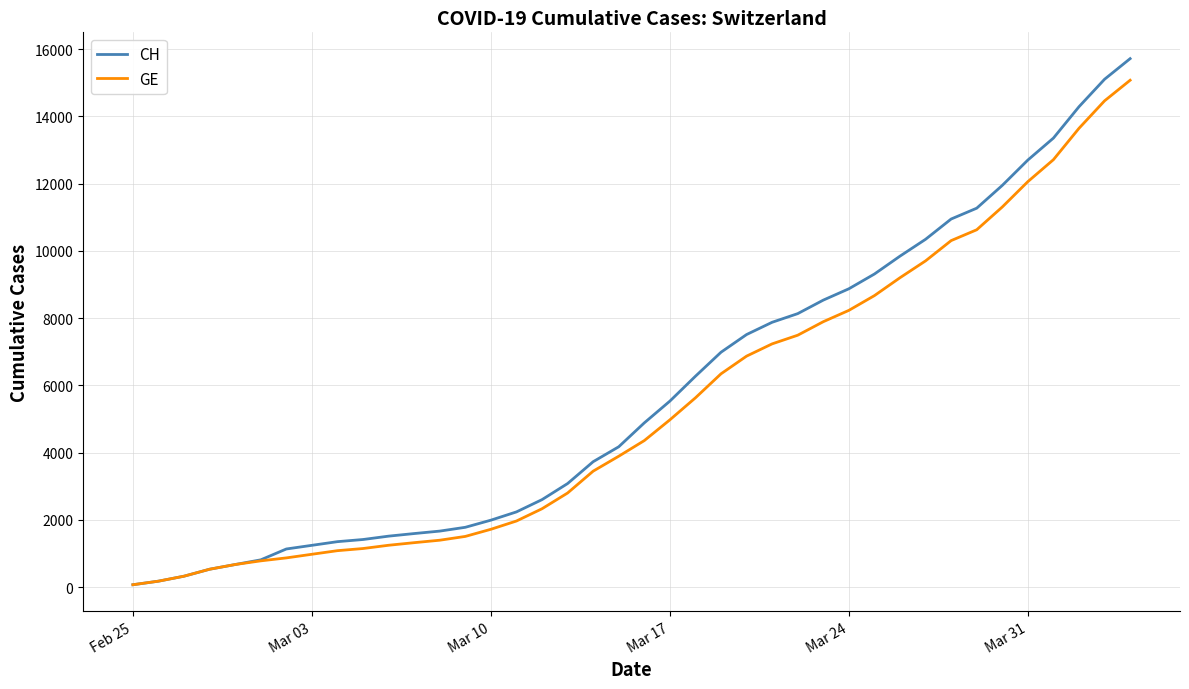

Which series has the widest spread of values?

CH